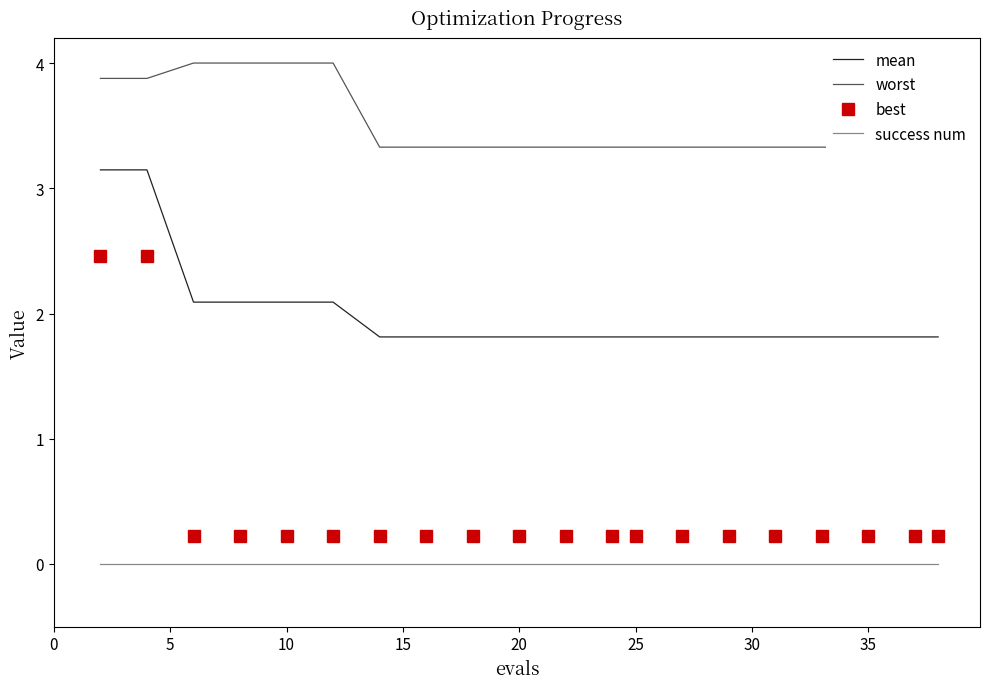

True or false: success num and best cross at least once.

False